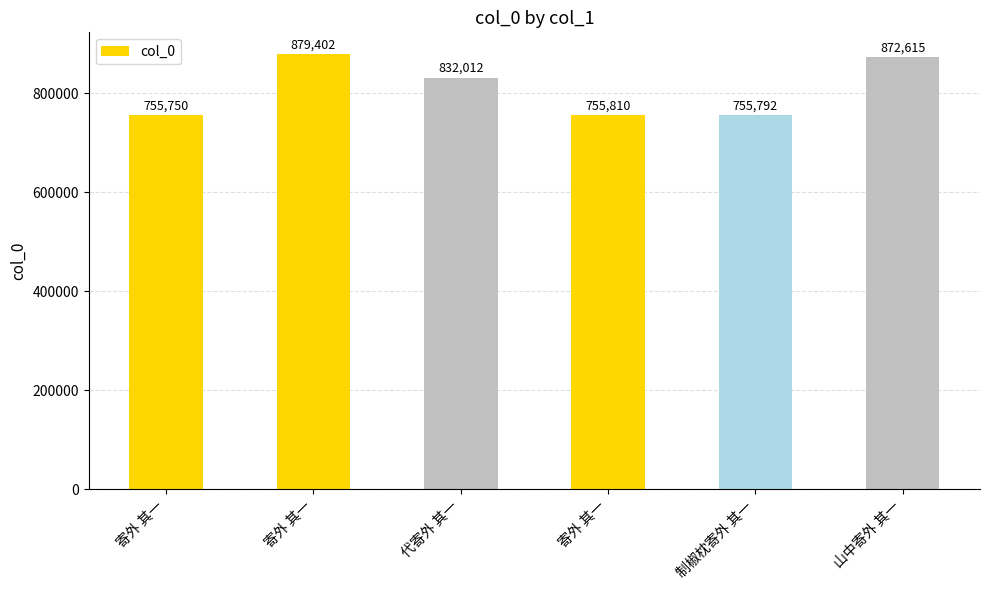

What is the minimum value shown in the chart?

755750